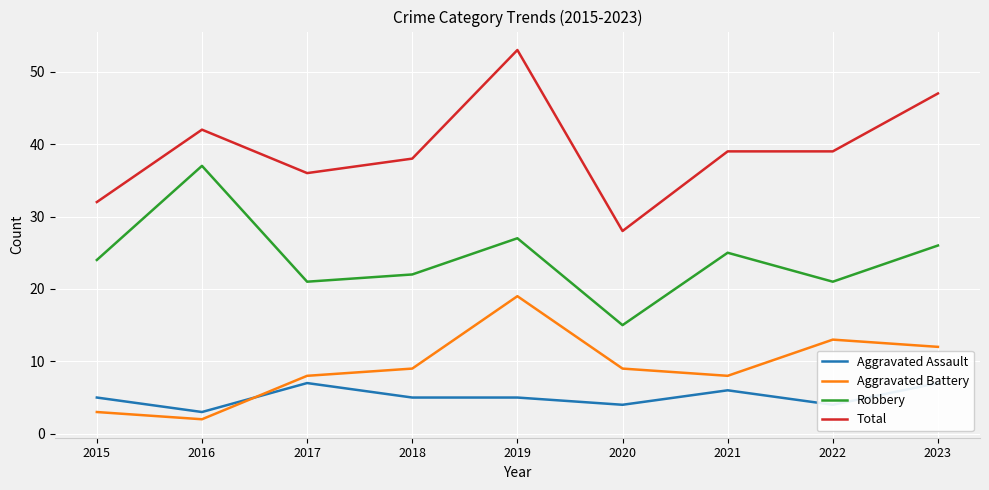

The Aggravated Assault series shows 2 at 2021. True or false?

False